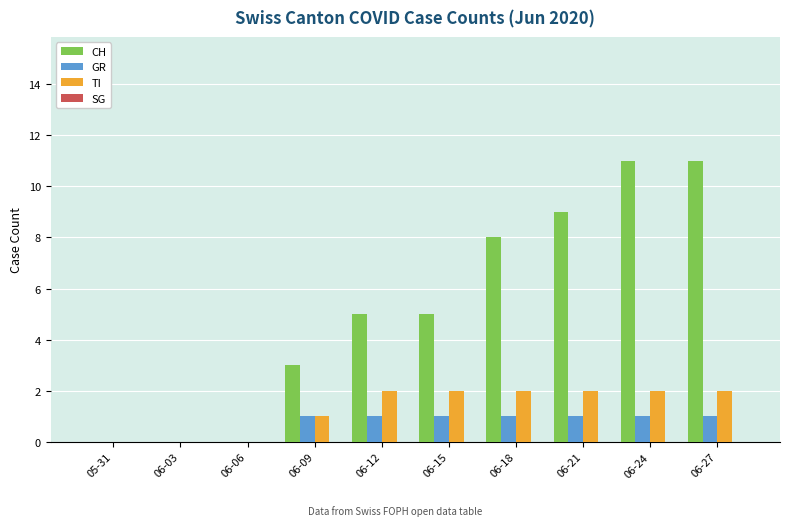

Which series has the largest total across all categories?

CH